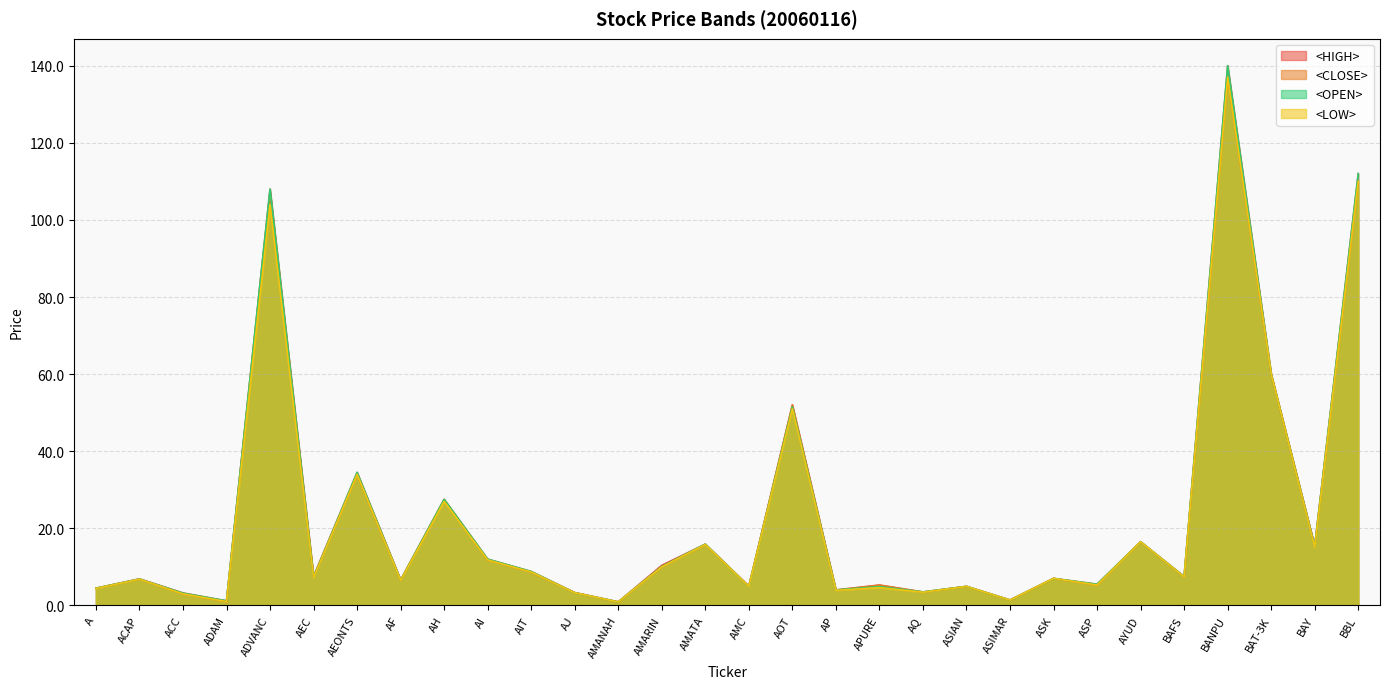

What is the difference between the maximum and minimum values in the <HIGH> series?

139.1